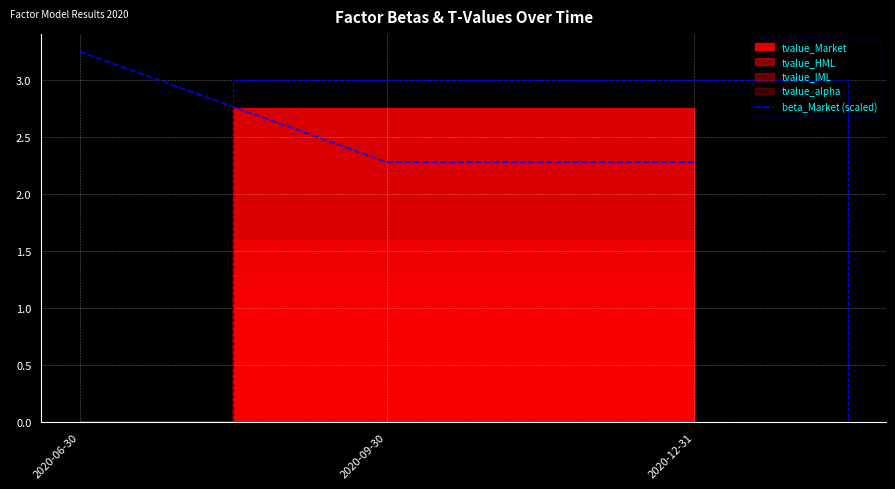

Reading right to left, extract all data points from this chart.

2.3	2.3	3.3